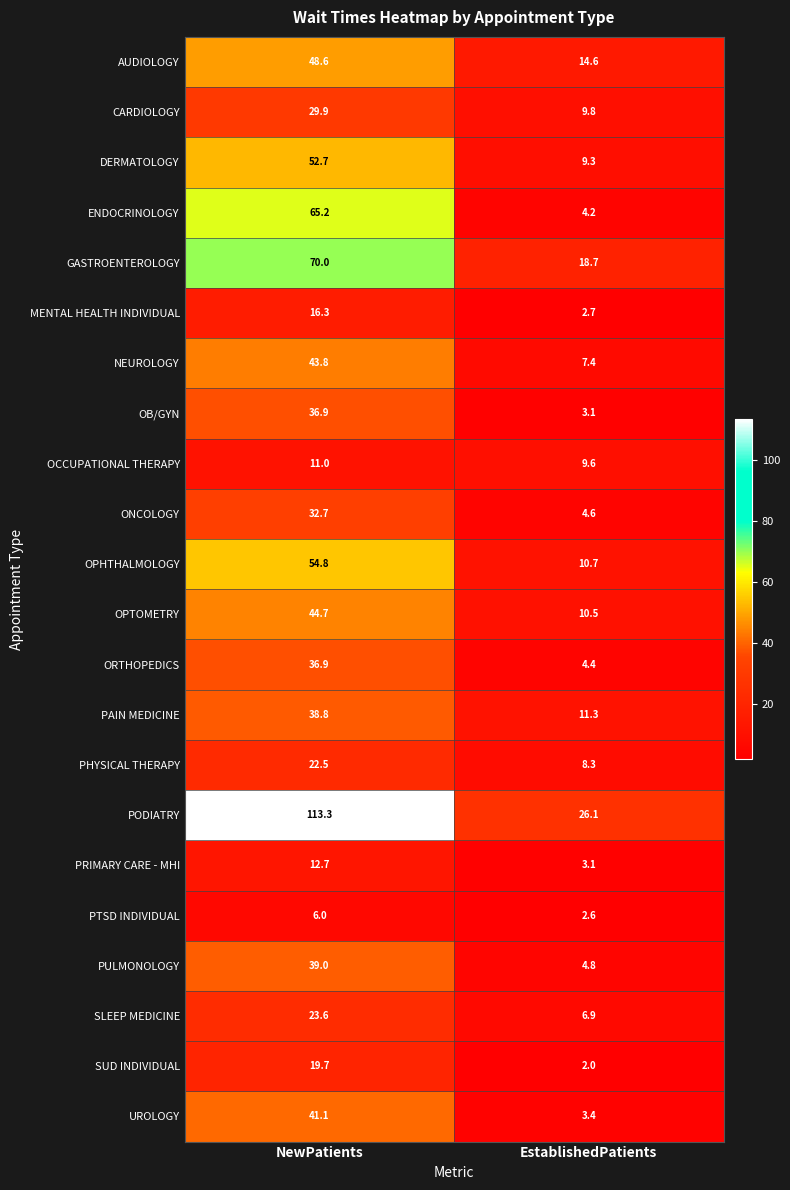

List the labels in order of OPTOMETRY value, largest first.

NewPatients, EstablishedPatients